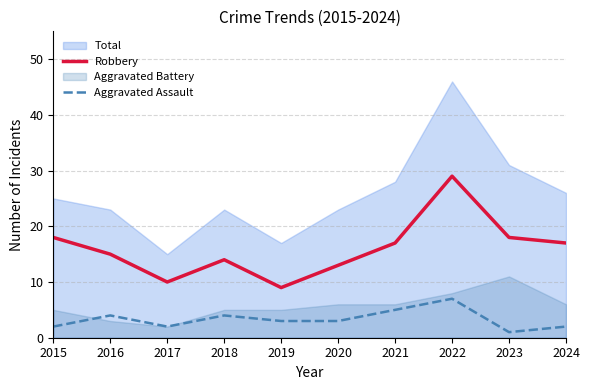

The value of Robbery at 2019 is 3. True or false?

False